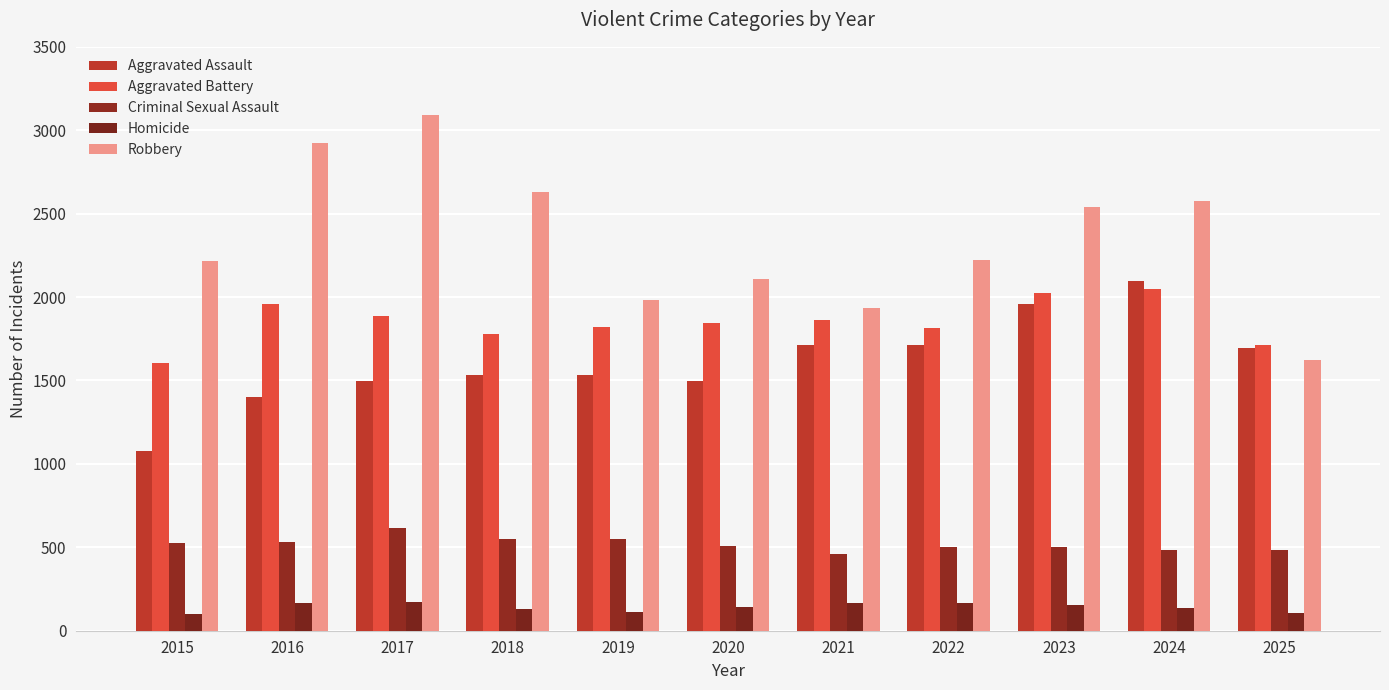

How many data points in Criminal Sexual Assault are less than 507?

5